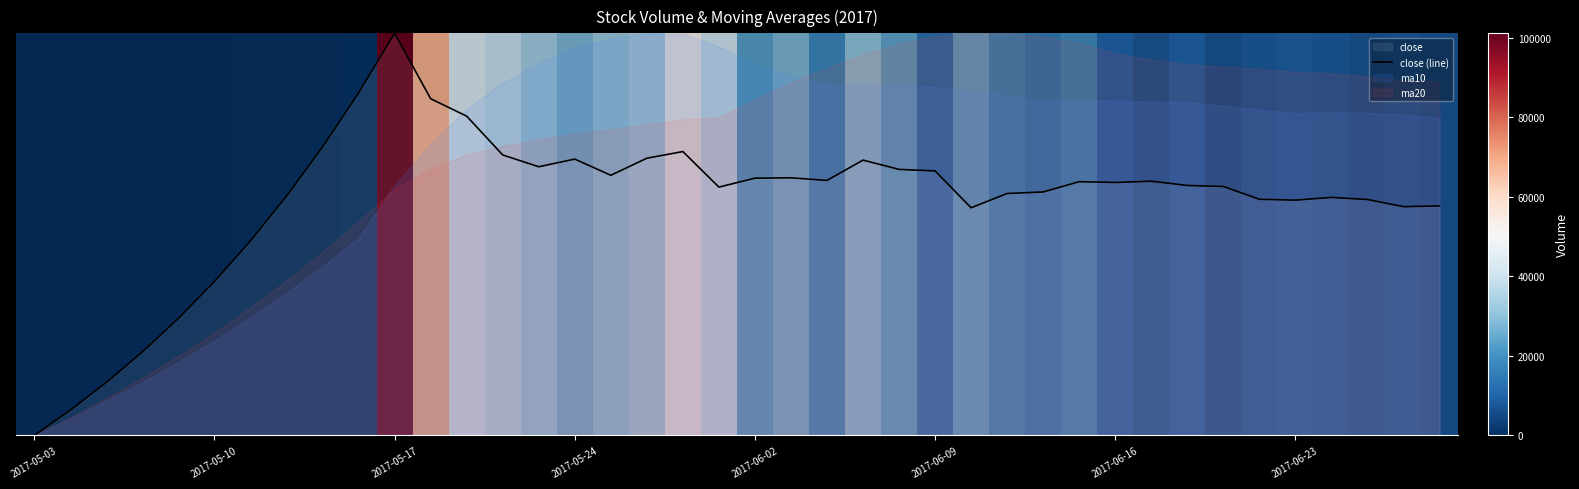

What is the value of the 9th point from the left?

0.7